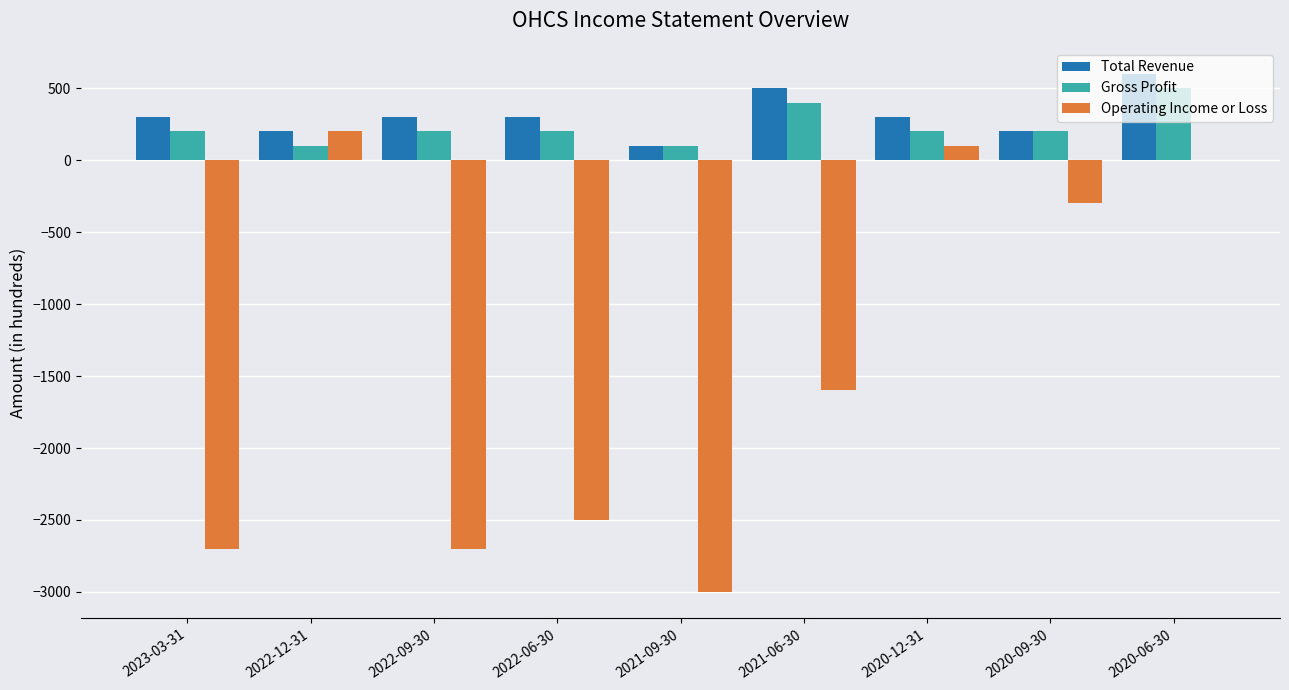

Reading left to right, extract all data points from this chart.

Total Revenue: 300	200	300	300	100	500	300	200	600
Gross Profit: 200	100	200	200	100	400	200	200	500
Operating Income or Loss: -2700	200	-2700	-2500	-3000	-1600	100	-300	0